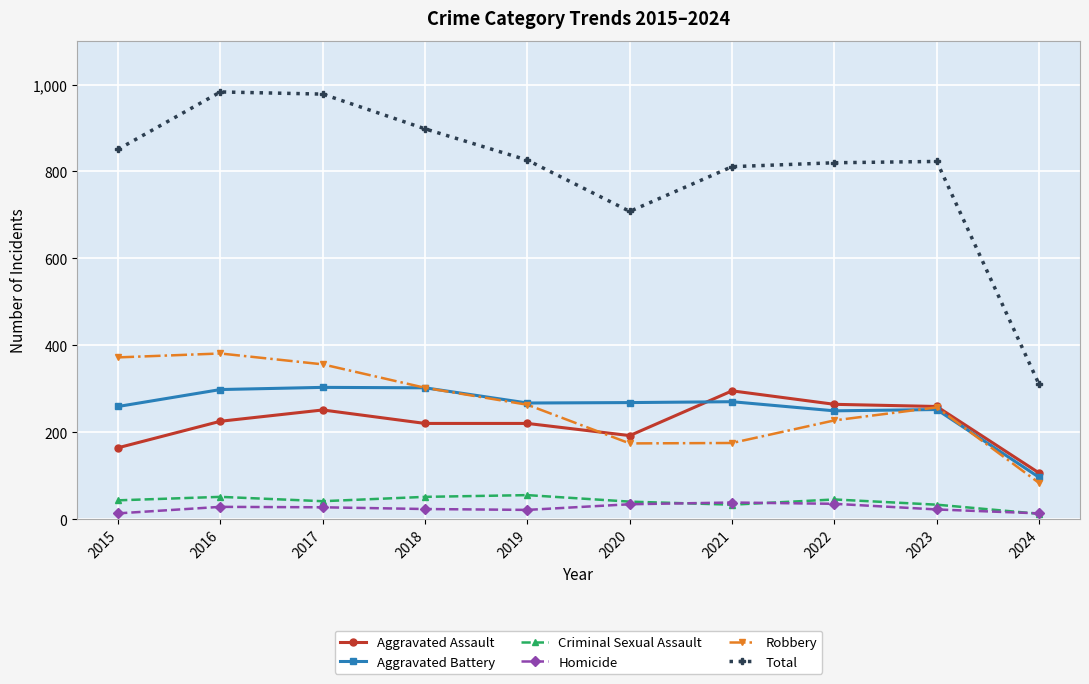

At how many categories does at least one series exceed 927?

2